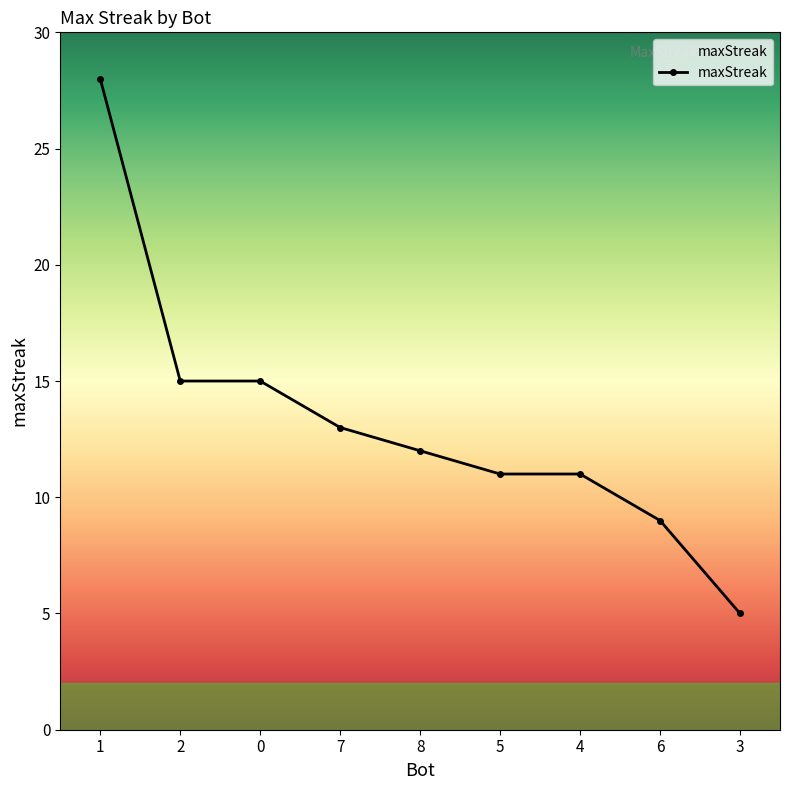

What is the change in value from 1 to 7?

-15